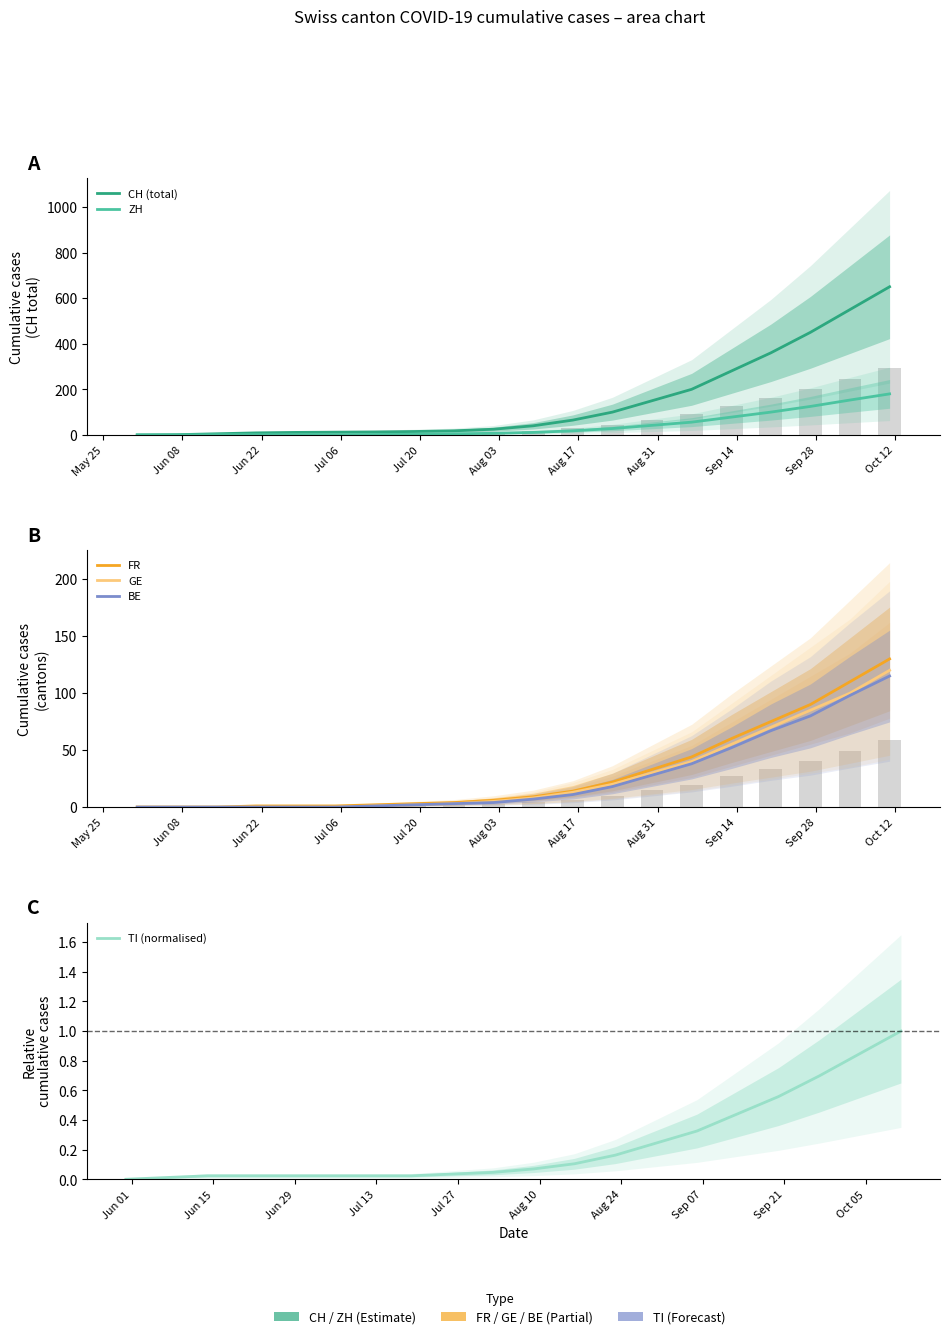

How many positive values does the TI (normalised) series have?

19